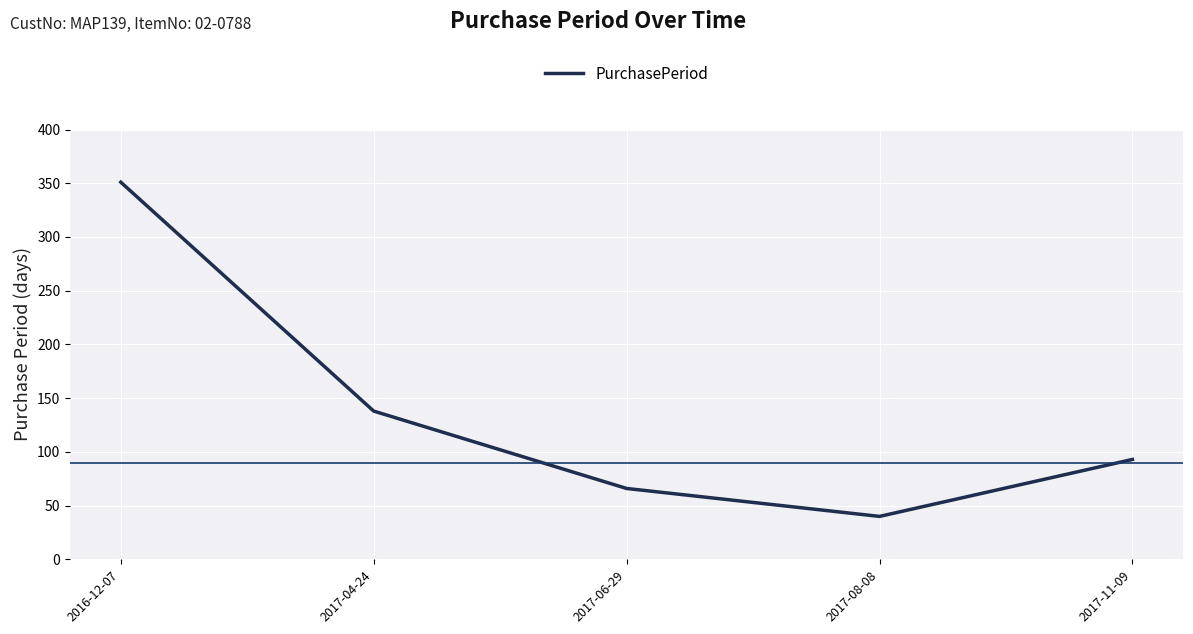

Does the chart have visible grid lines?

Yes